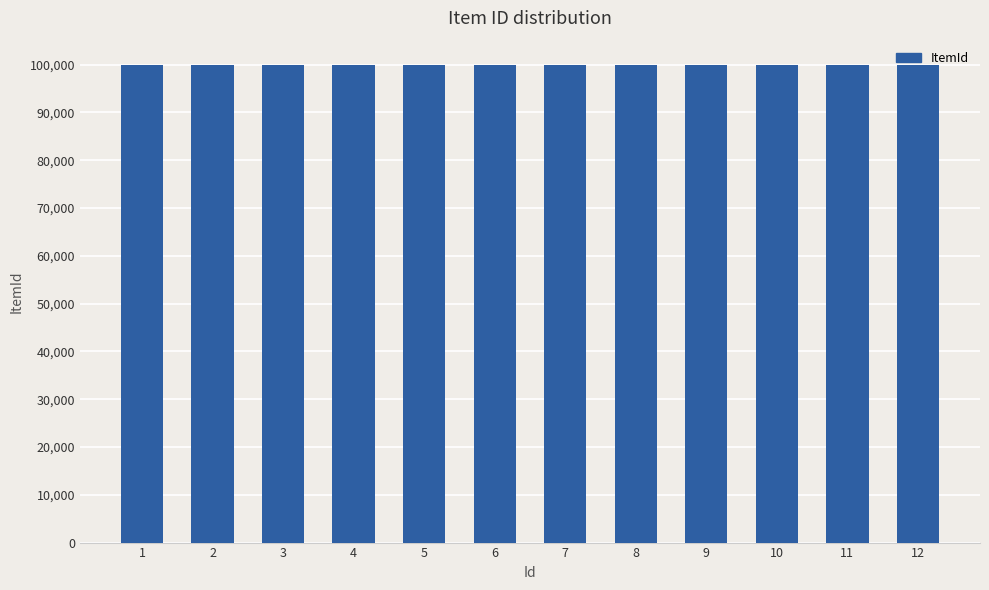

What is the value of the 6th bar from the left?

100006